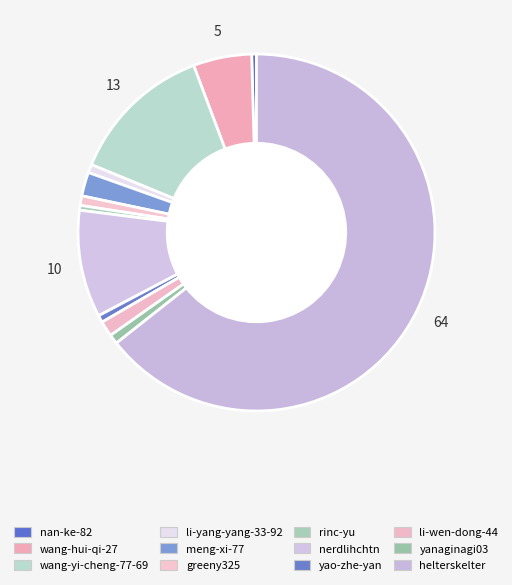

Which category accounts for the majority?

helterskelter